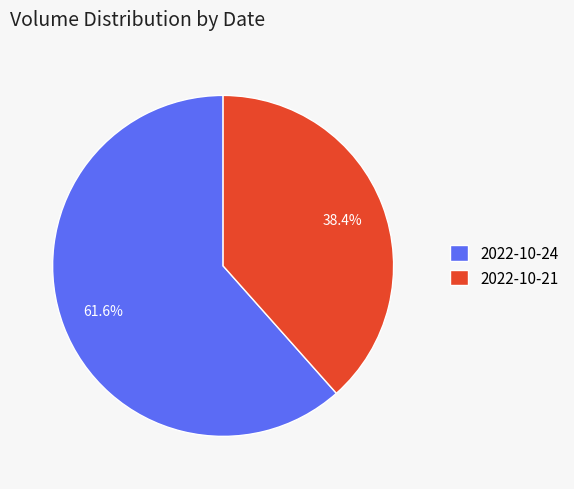

Is there any slice that represents more than half of the pie?

Yes